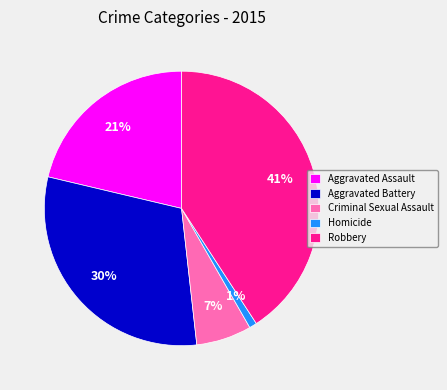

To the nearest percent, what is the difference between the largest and smallest slice percentages?

40%